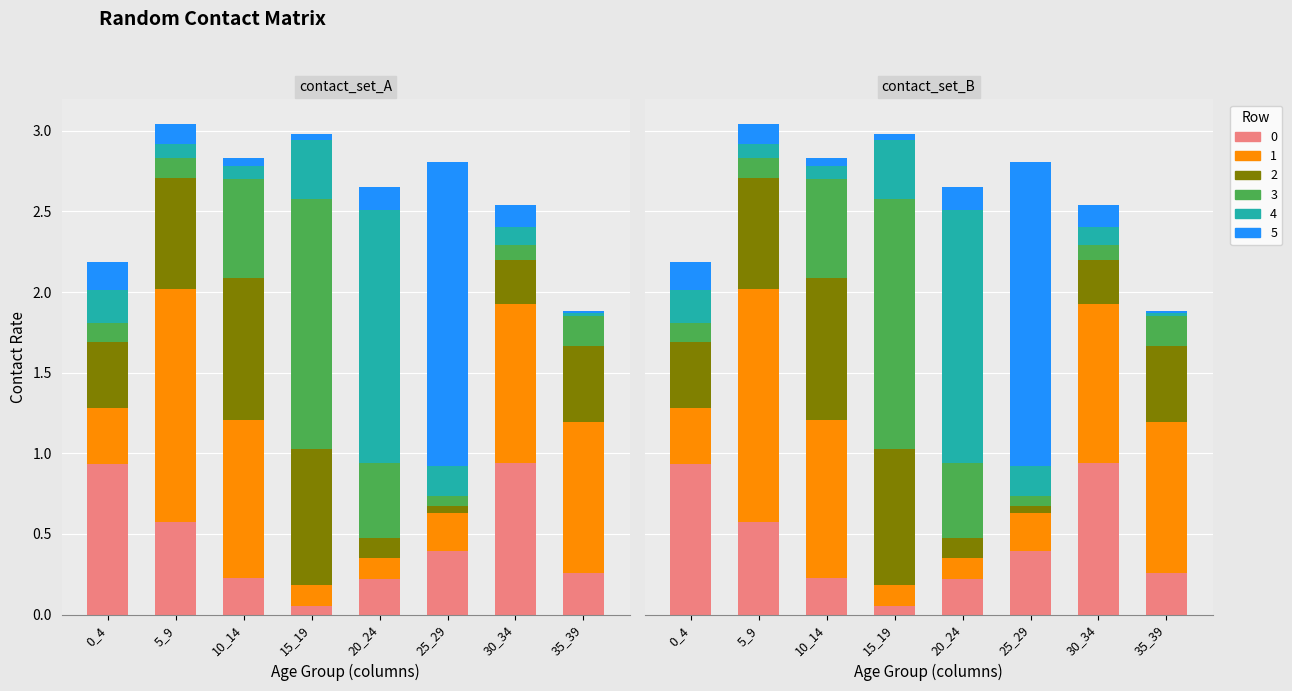

What is the sum of all 4 values?

4.5